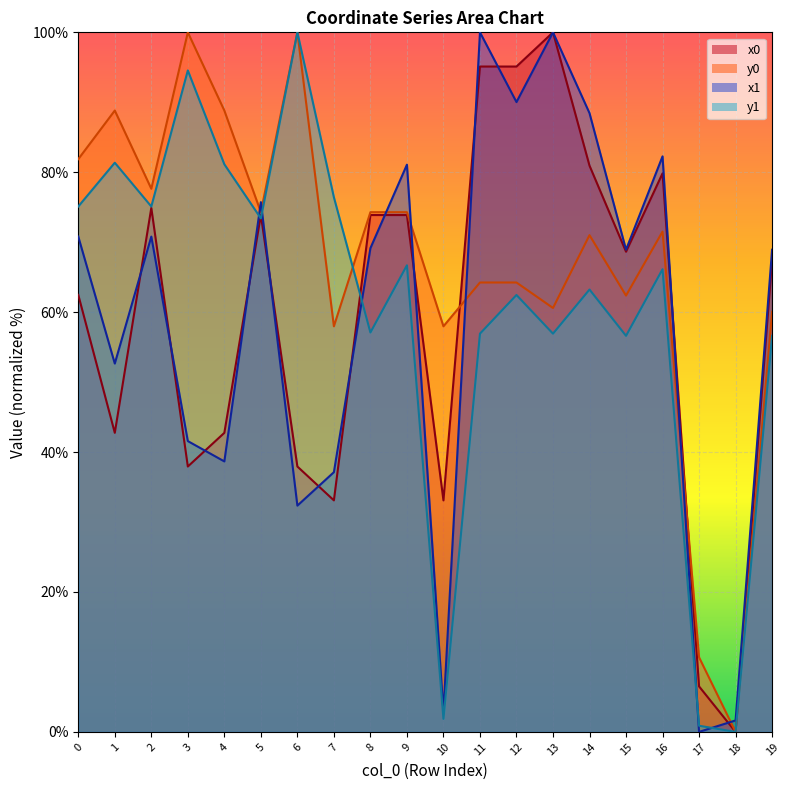

Which series has the largest total across all categories?

y0